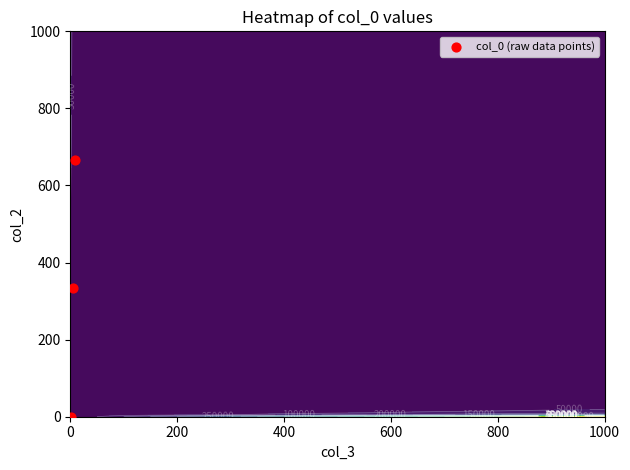

Is it true that the value at 0 is 353?

False